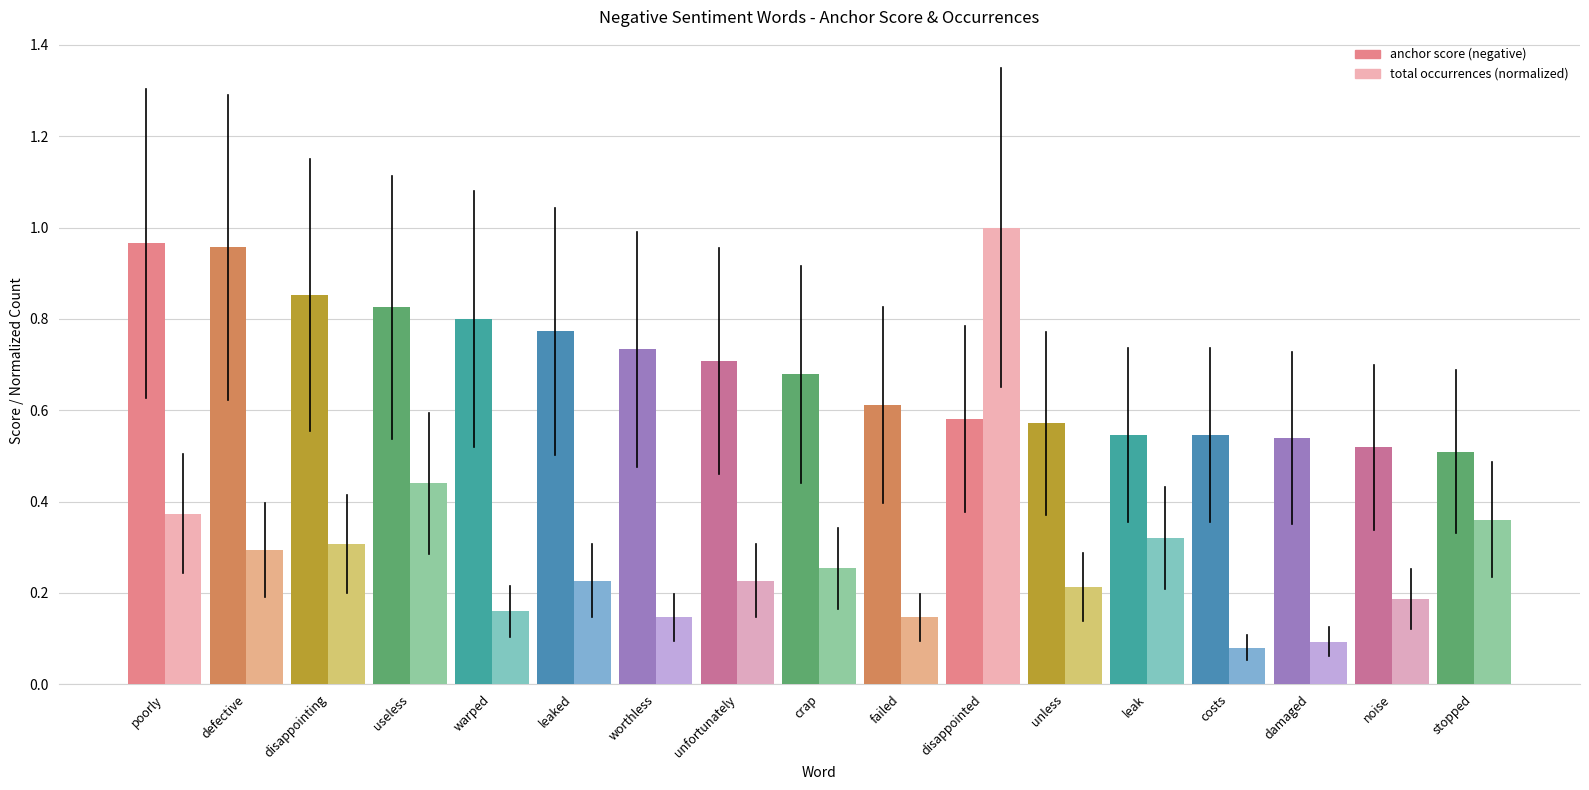

At which category is the sum across all series the highest?

disappointed